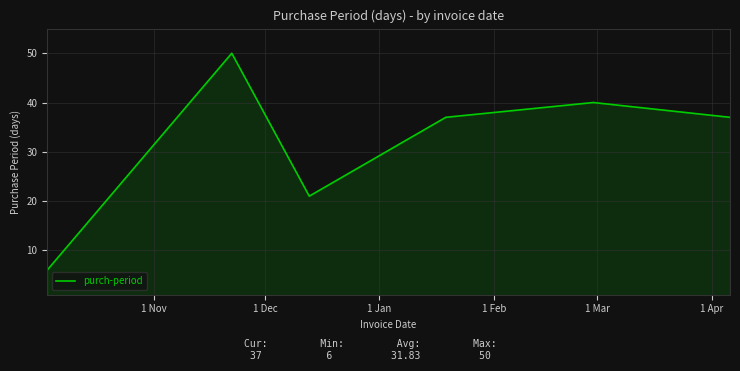

What is the minimum value shown in the chart?

6